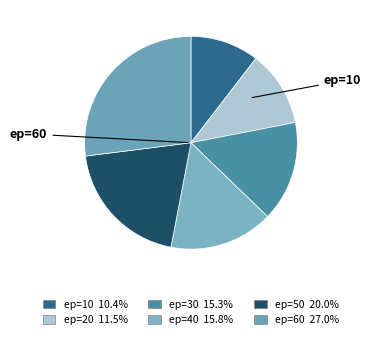

To the nearest percent, what is the difference between the largest and smallest slice percentages?

17%